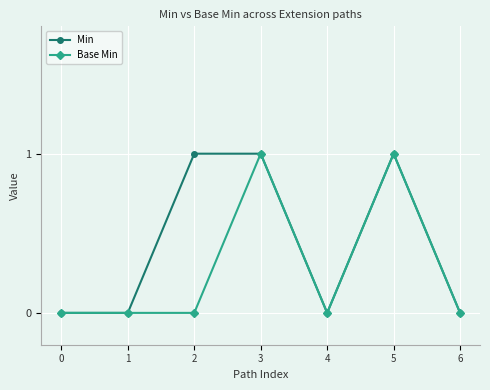

What is the difference between the maximum and minimum values in the Min series?

1